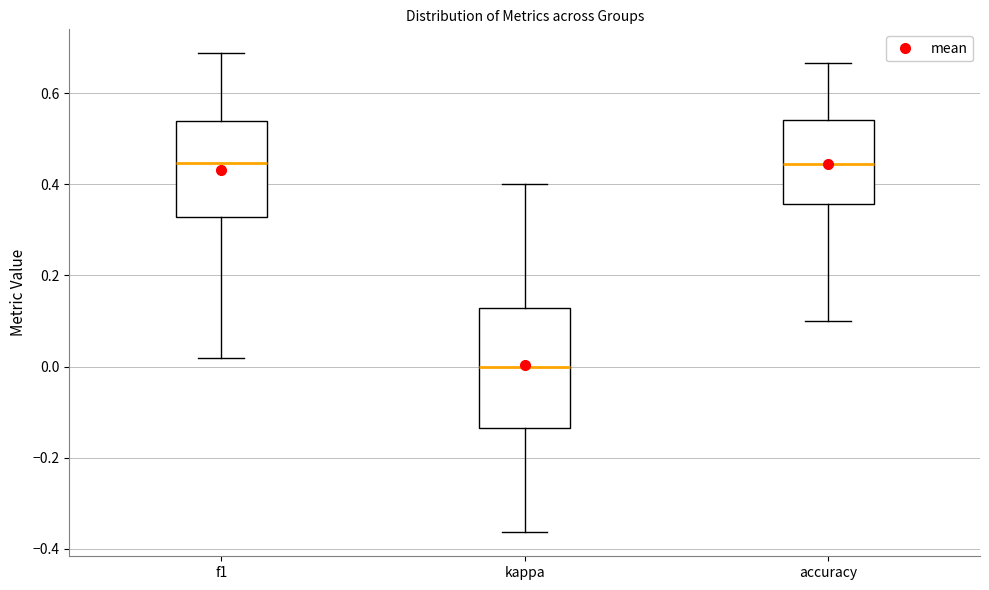

Reading left to right, read every box against the y-axis: the position of its median line, the range the box covers, and the ends of its whiskers. The values are not printed on the chart, so give them approximately, as read against the axis.

f1: median 0.44, box 0.32 to 0.54, whiskers 0.02 to 0.68
kappa: median 0.00, box -0.14 to 0.12, whiskers -0.36 to 0.40
accuracy: median 0.44, box 0.36 to 0.54, whiskers 0.10 to 0.66